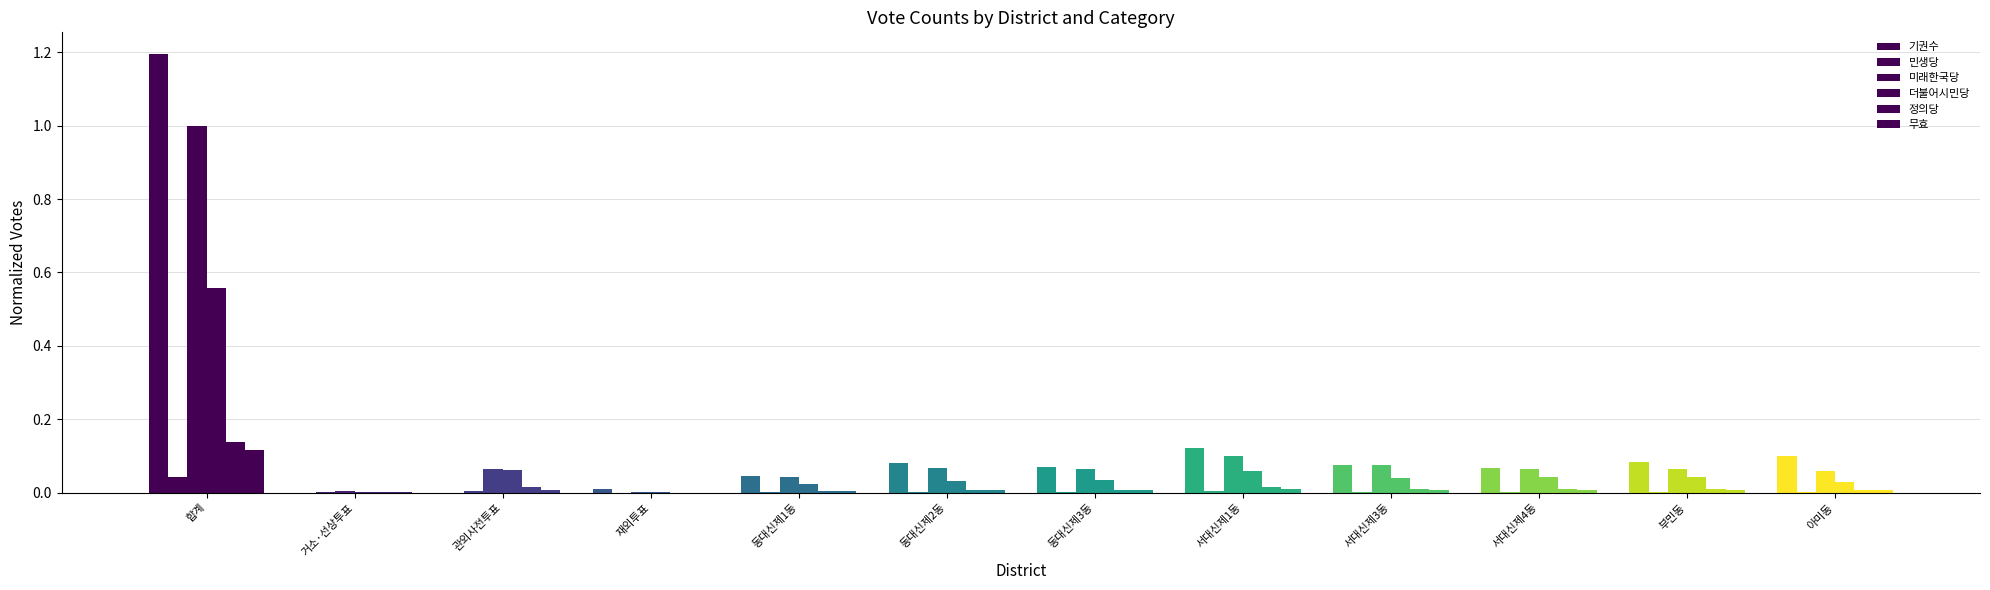

What is the sum of all 더불어시민당 values?

0.9